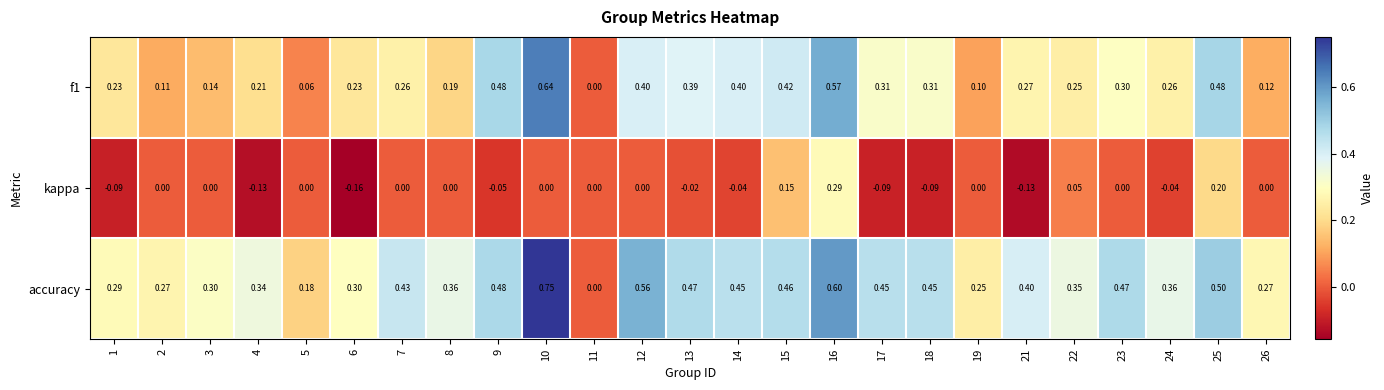

Between 3 and 7, which series saw the biggest shift?

accuracy